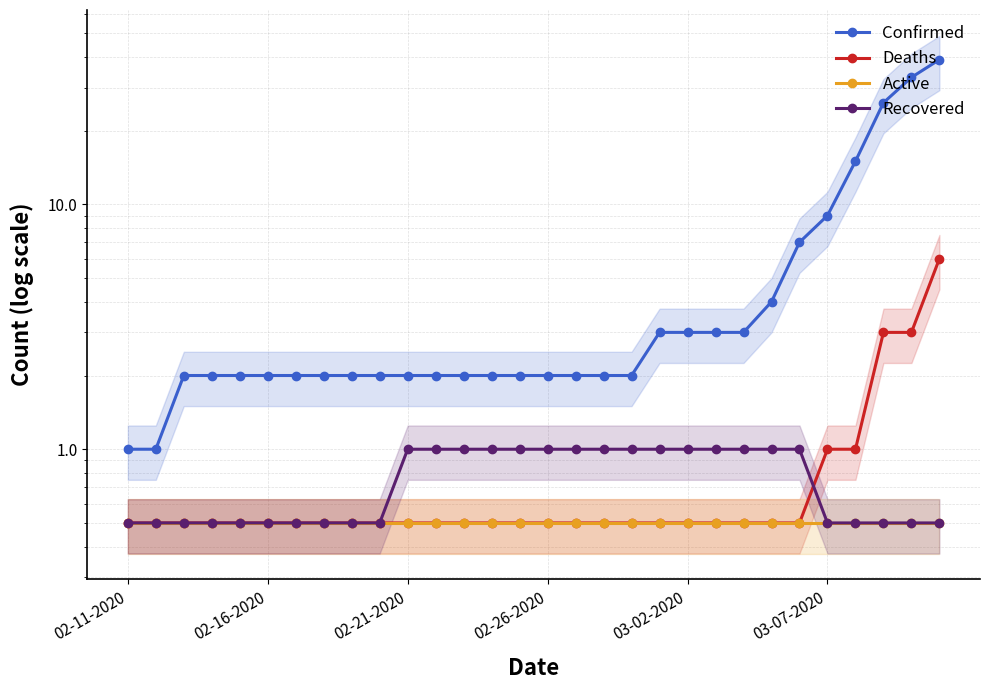

What is the difference between the second highest and second lowest values in the Deaths series?

2.5